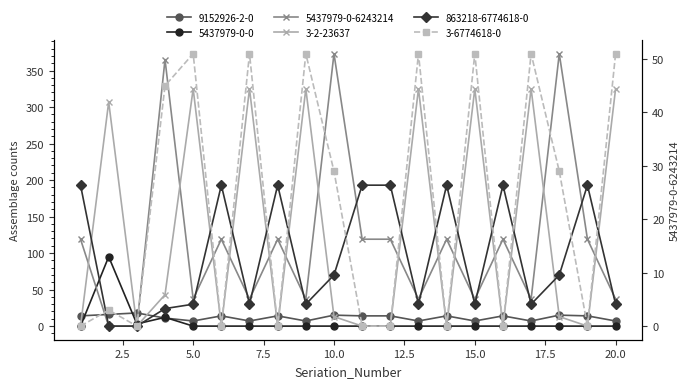

Rank the series by their maximum value, from highest to lowest.

5437979-0-6243214, 3-2-23637, 863218-6774618-0, 5437979-0-0, 3-6774618-0, 9152926-2-0